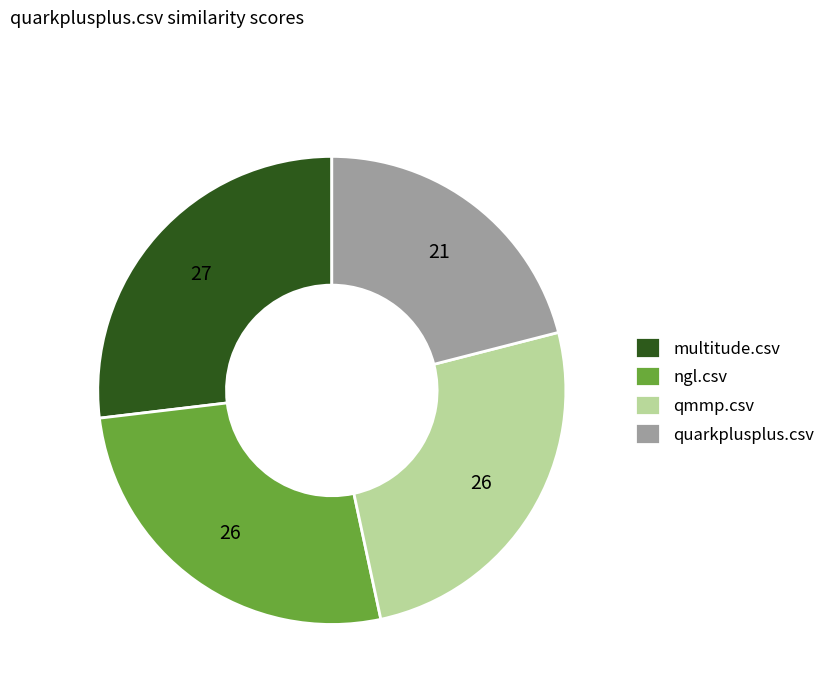

Does any single category account for the majority?

No